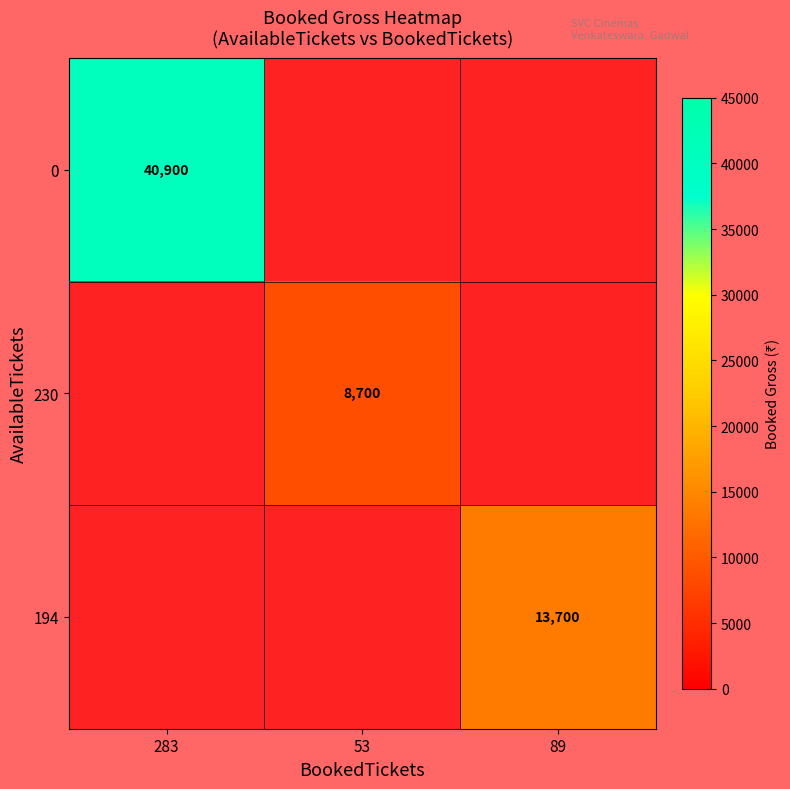

Is the value of 0 at 283 greater than the value of 194 at 89?

Yes